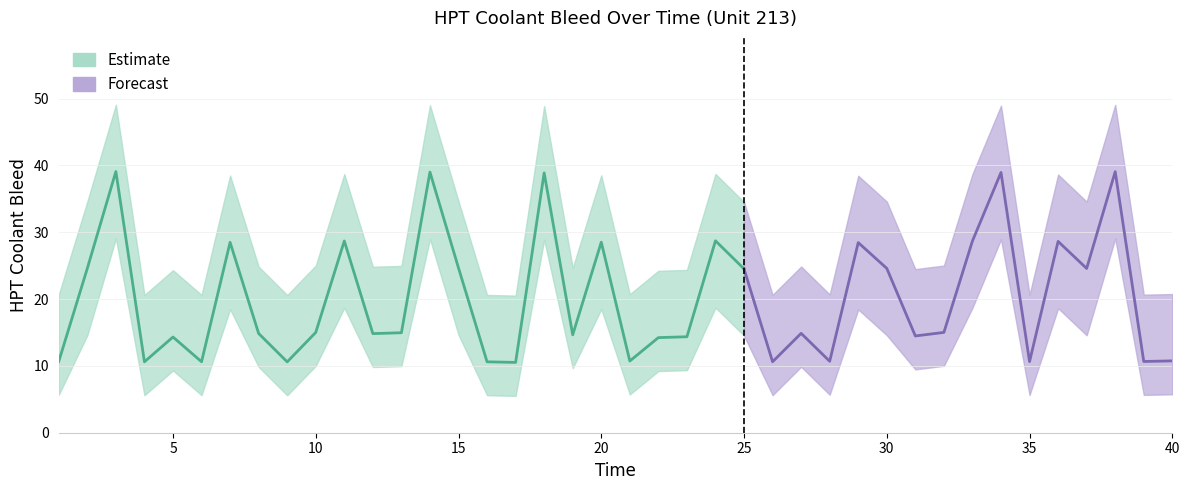

At which category is the sum across all series the highest?

3